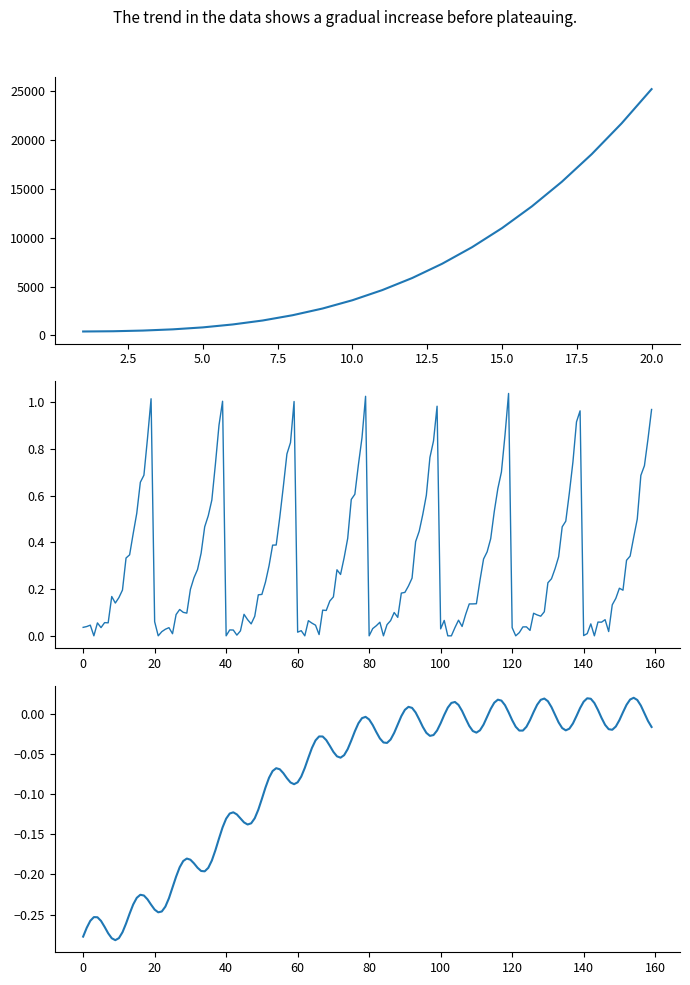

At which category does the chart reach its minimum across all series?

1